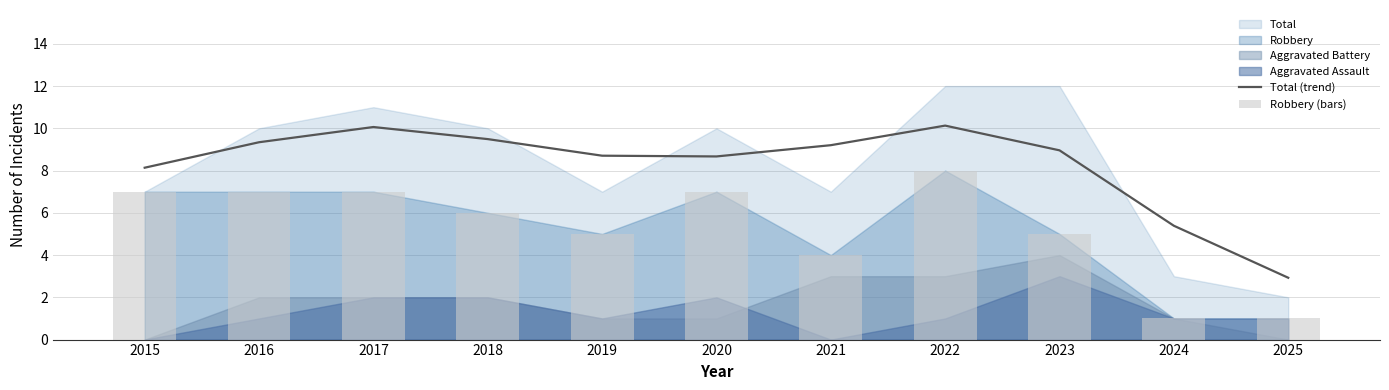

The Total (trend) series shows 2.9 at 2025. True or false?

True